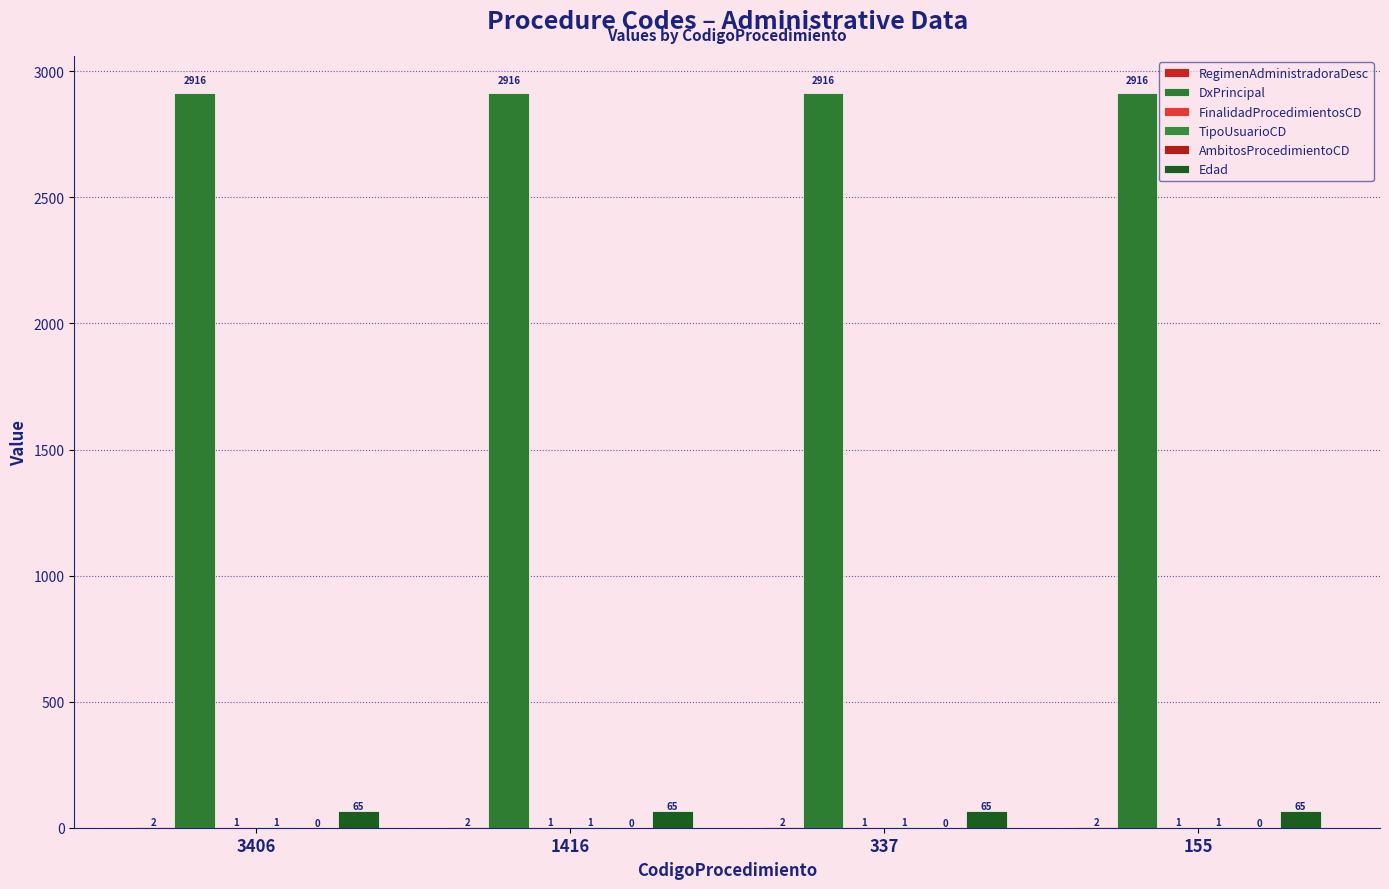

How many groups of bars are there?

4